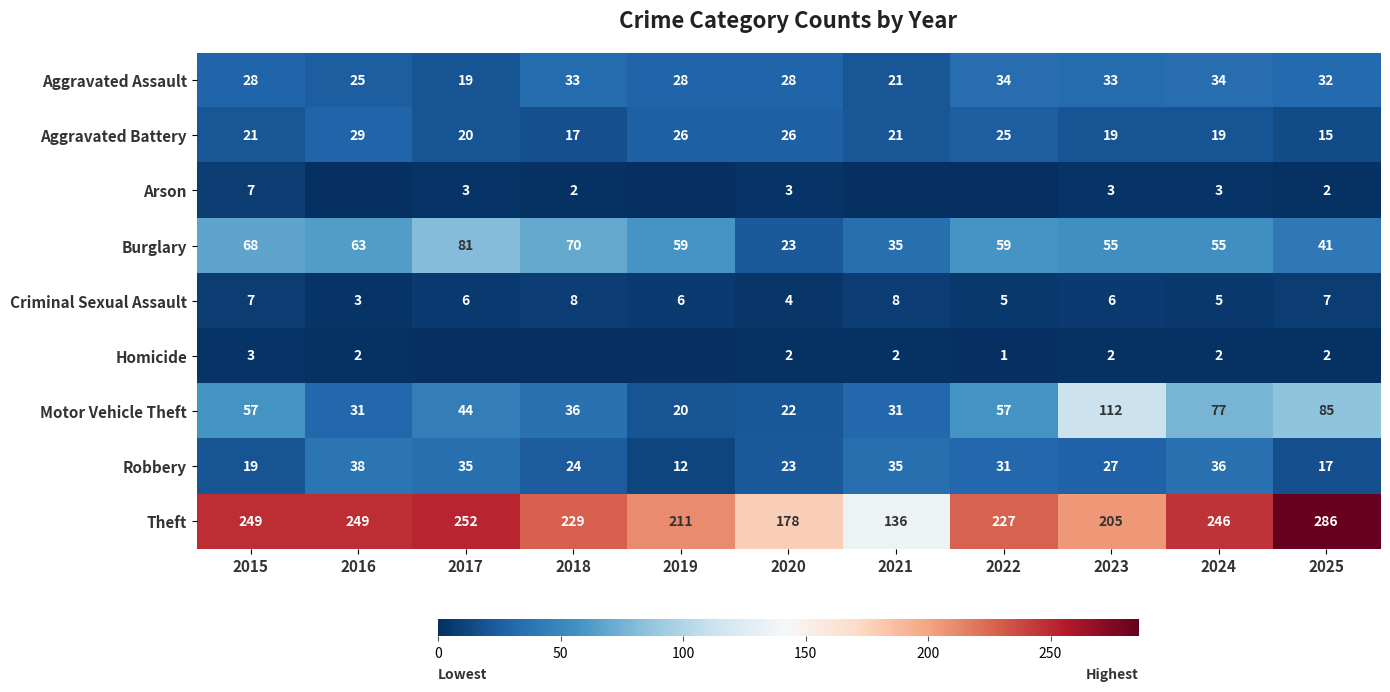

At which category does the chart reach its minimum across all series?

2016